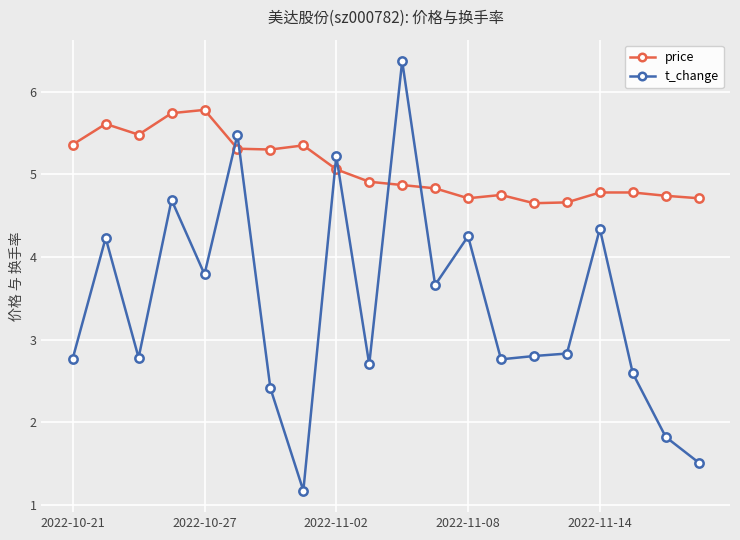

Which series has the largest range (max minus min)?

t_change